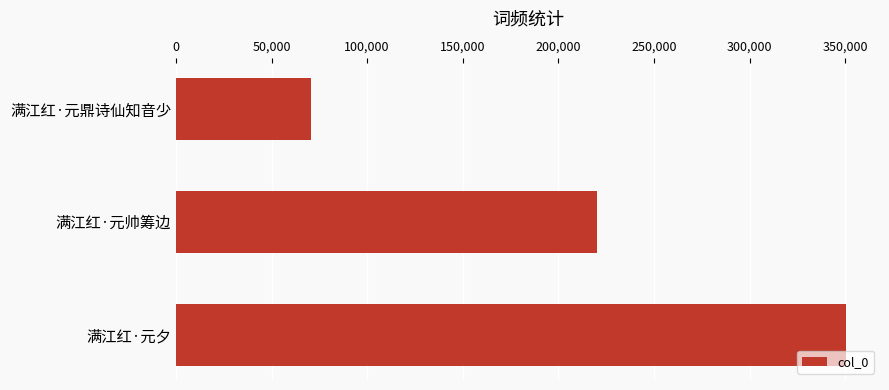

What is the approximate value at 满江红·元帅筹边, to the nearest 50?

220400